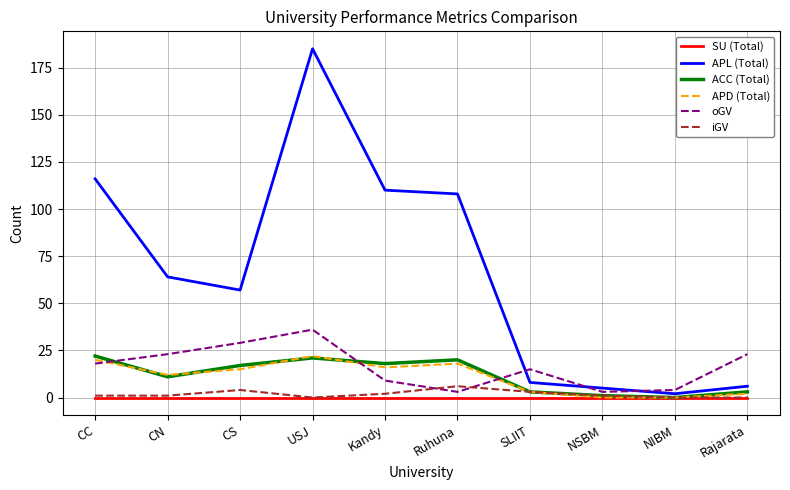

At which category does the chart reach its peak across all series?

USJ